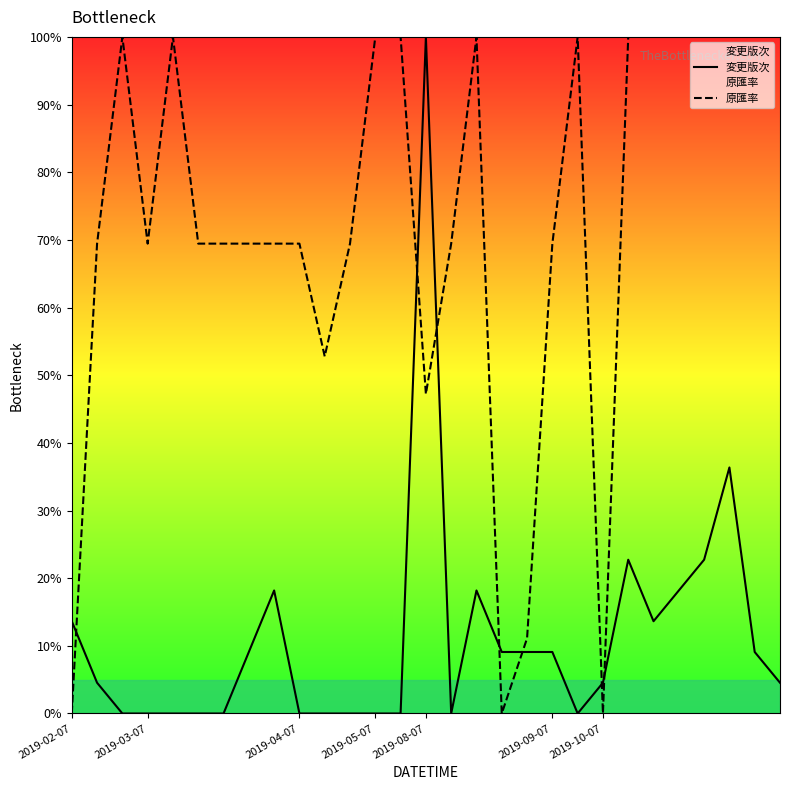

What is the sum of all 原匯率 values?

2105.6